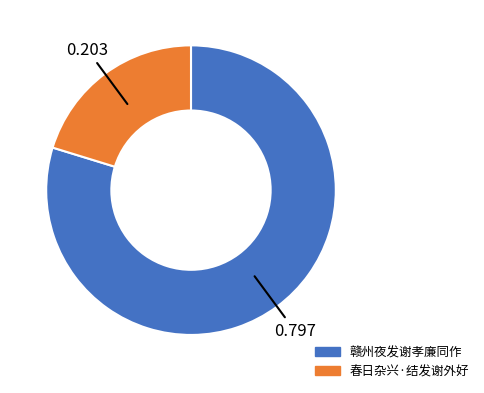

Is the sum of 赣州夜发谢孝廉同作 and 春日杂兴·结发谢外好 greater than half?

Yes